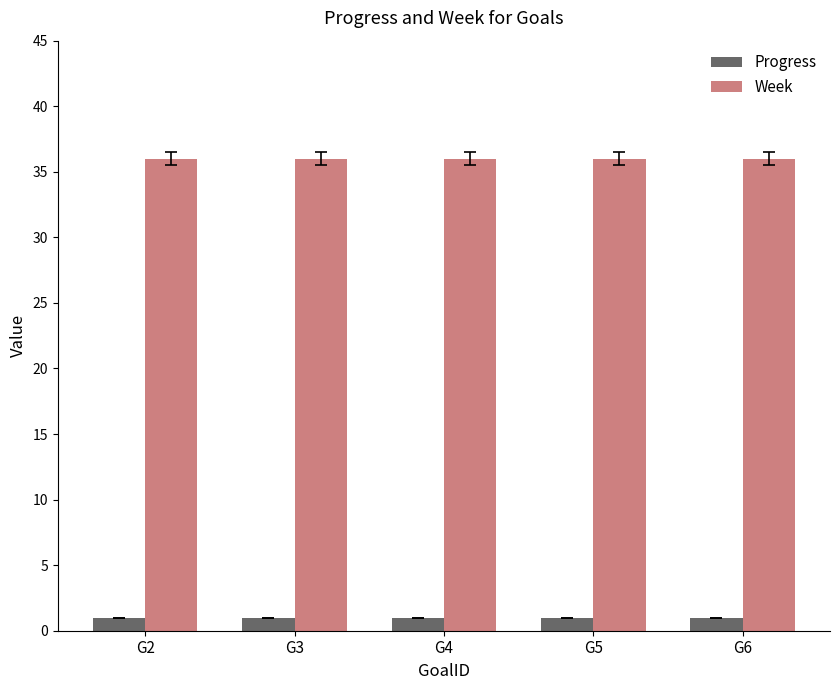

Is it true that Progress equals 1.0 at G4?

True